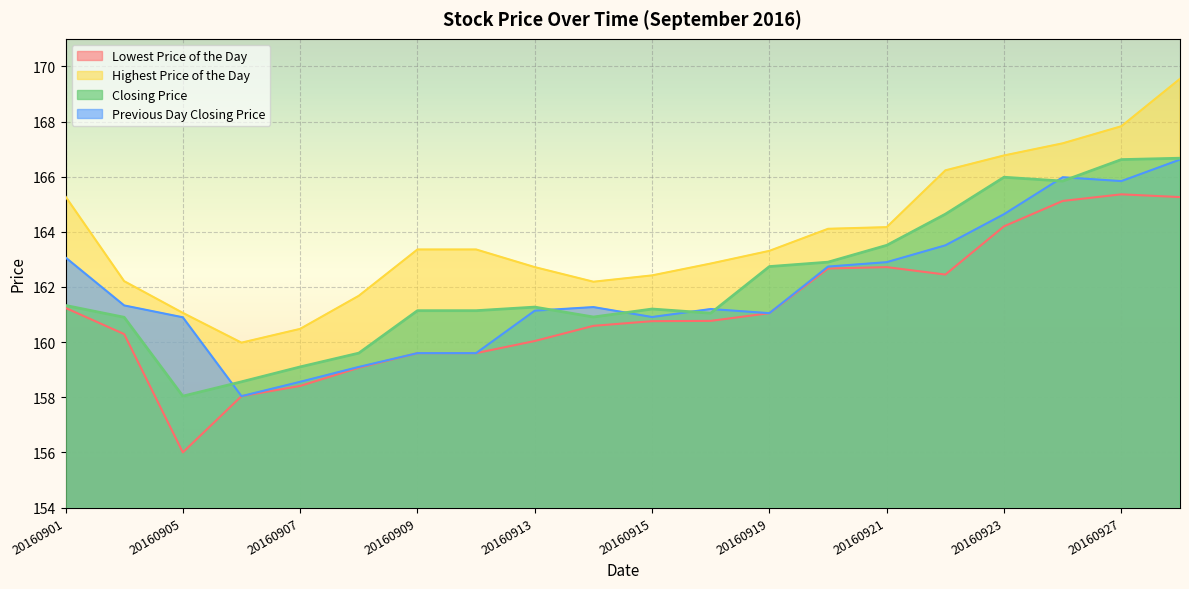

What is the total value across all series at 20160928?

668.1